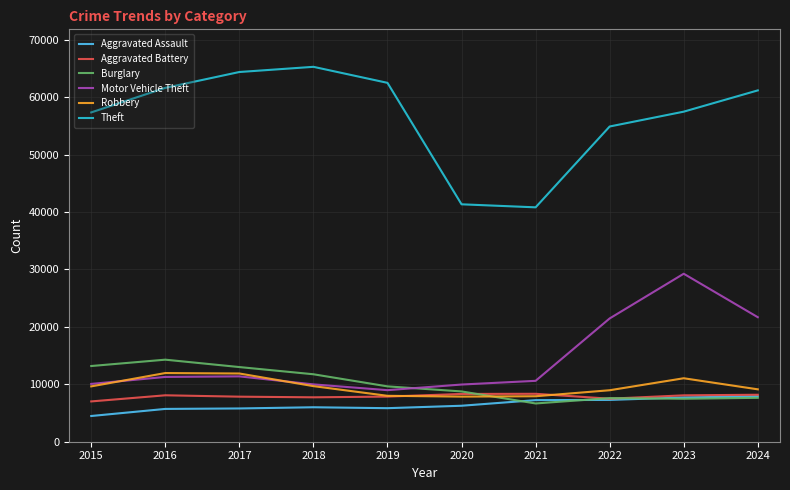

Which series has the largest range (max minus min)?

Theft